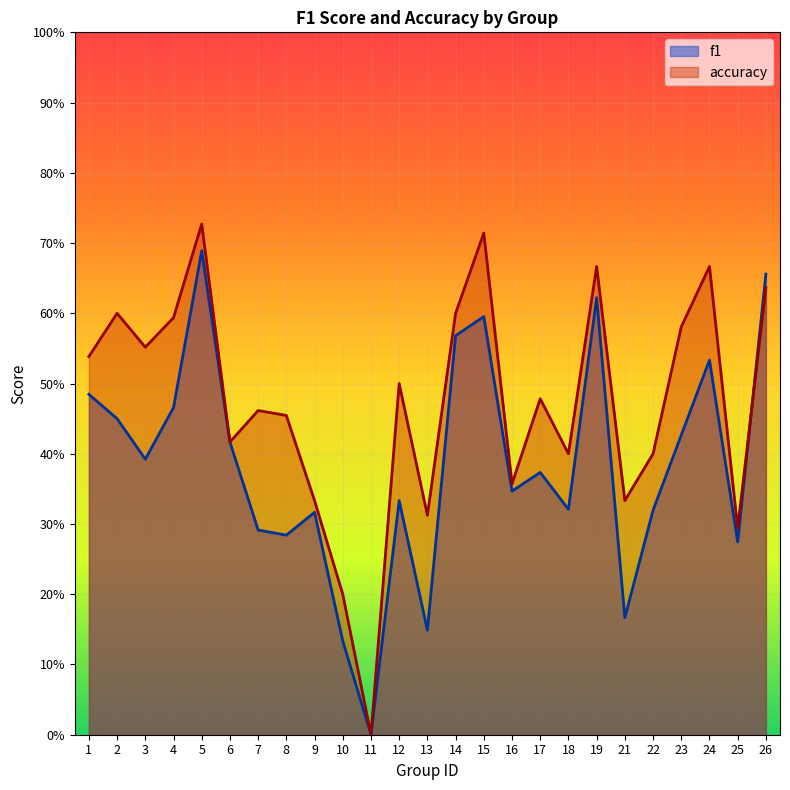

Which category has the highest value in the accuracy series?

5